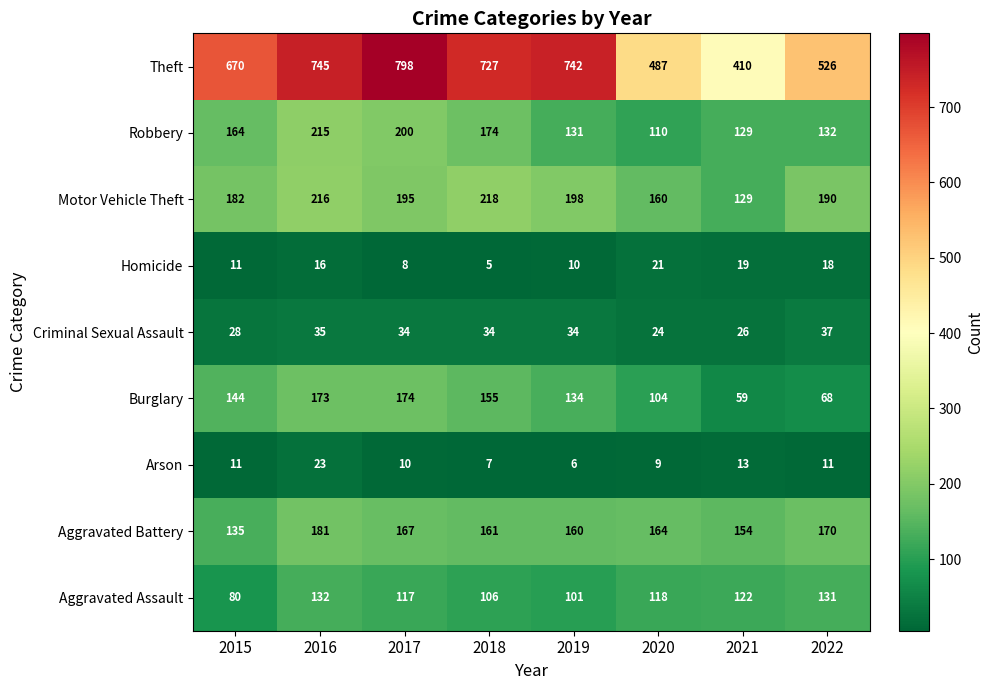

Which series changed the most between 2018 and 2019?

Robbery